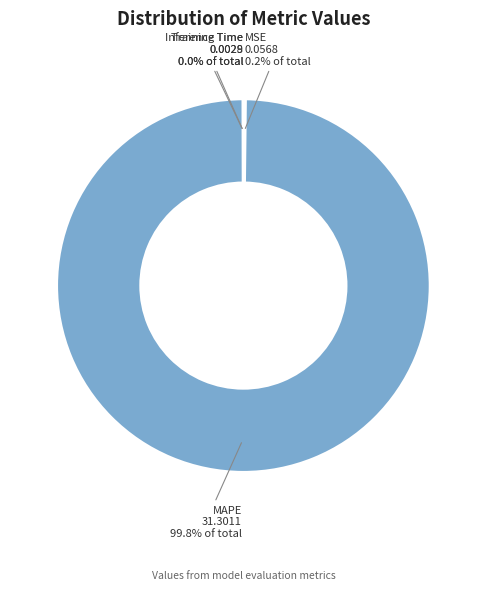

Which slice represents more than half of the pie?

MAPE